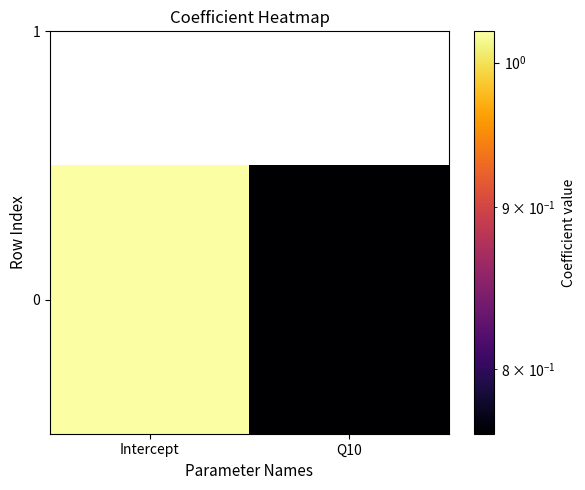

What is the difference between the maximum and minimum values?

0.3